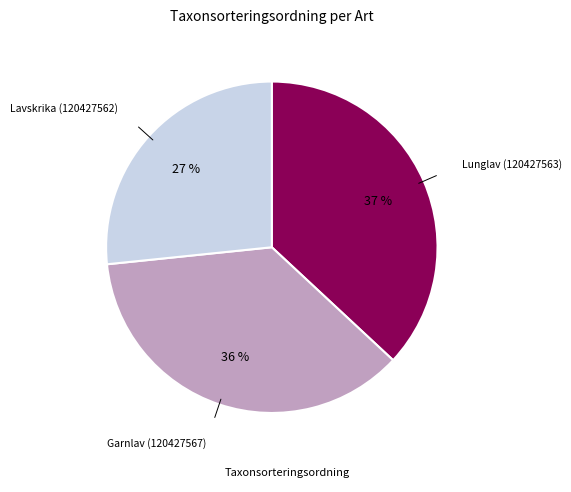

Does any single category account for the majority?

No